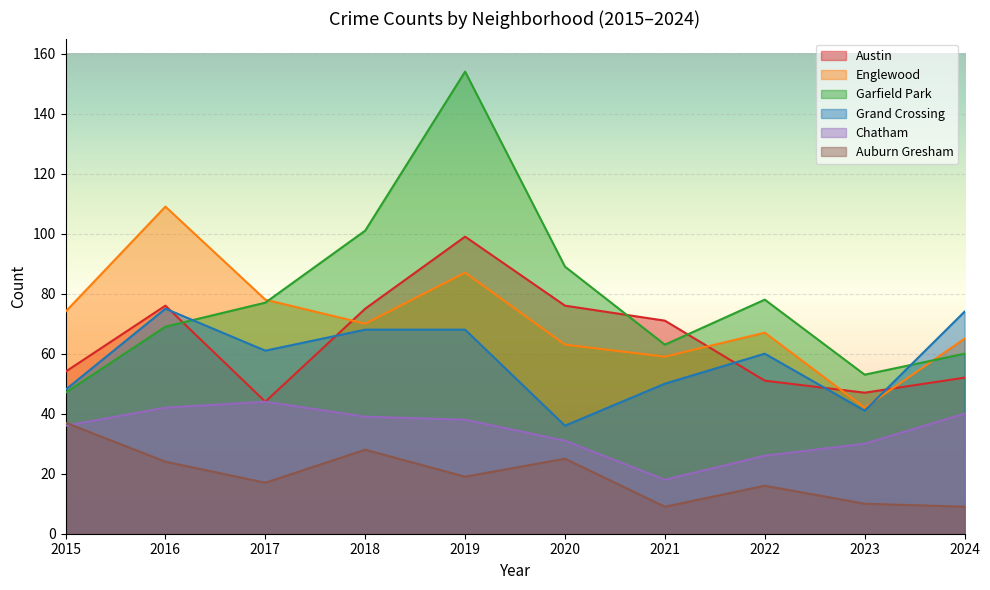

Between 2022 and 2019, which is larger?

2019